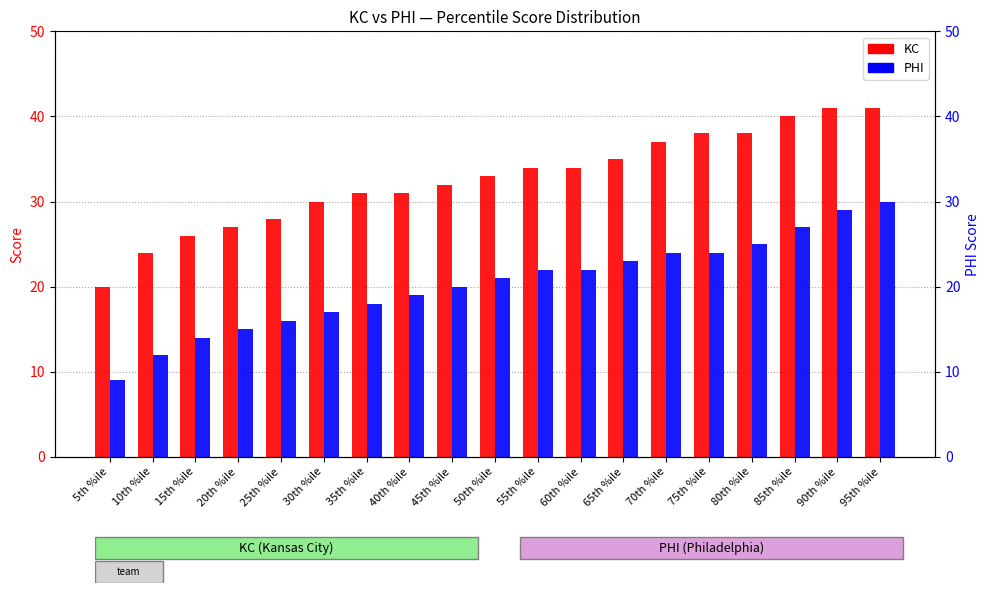

Where does the PHI series first go above 21?

55th %ile